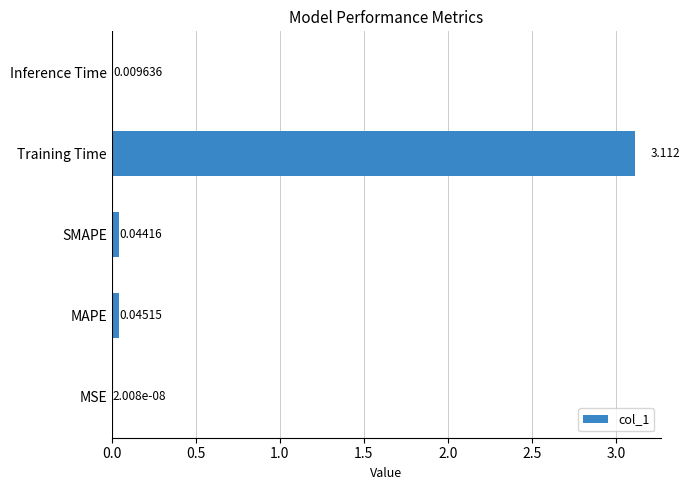

How many data points does each series have?

5